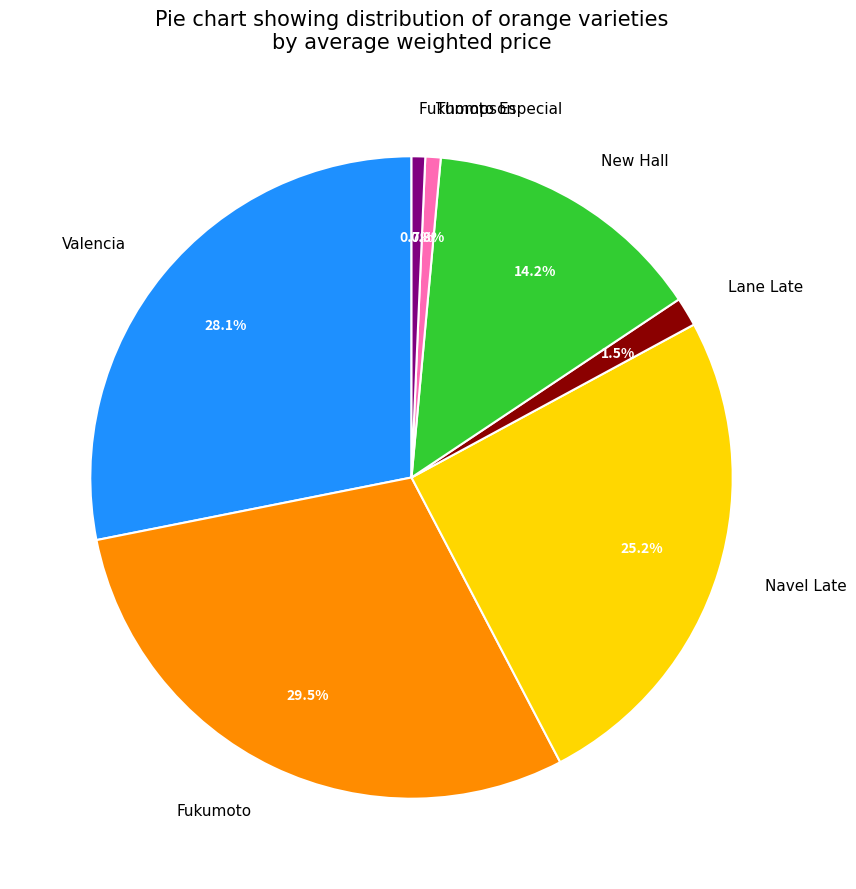

To the nearest percent, what is the combined percentage of Navel Late and Lane Late?

27%